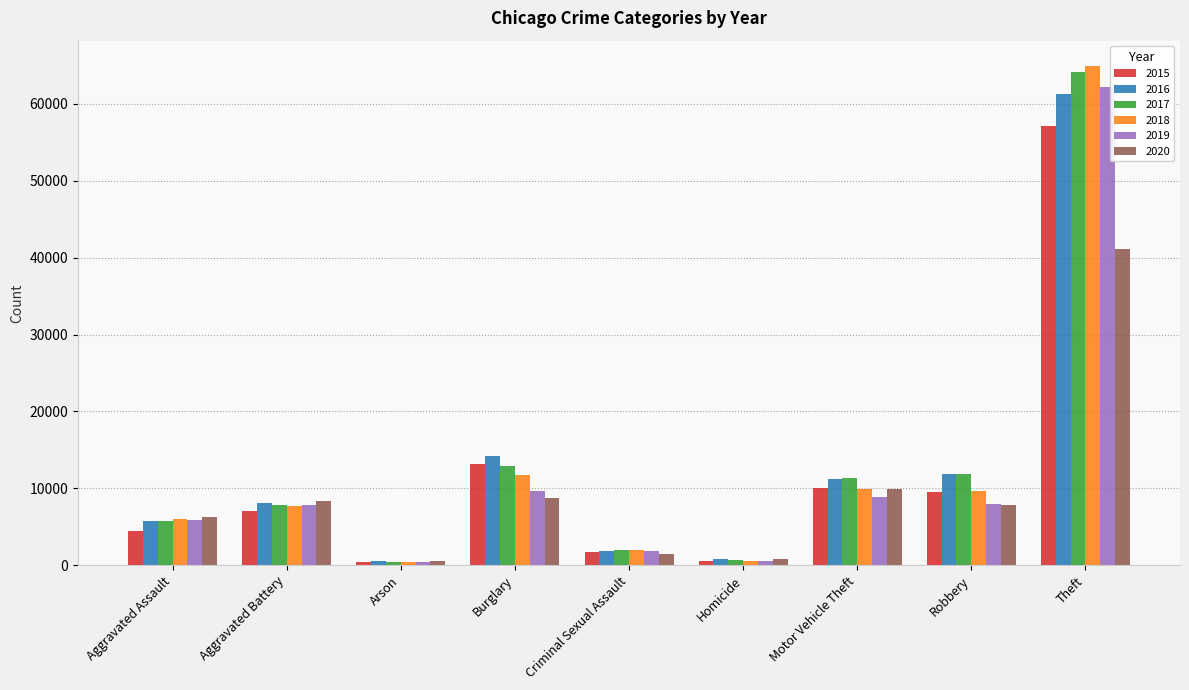

What is the difference between the second highest and second lowest values in the 2016 series?

13426